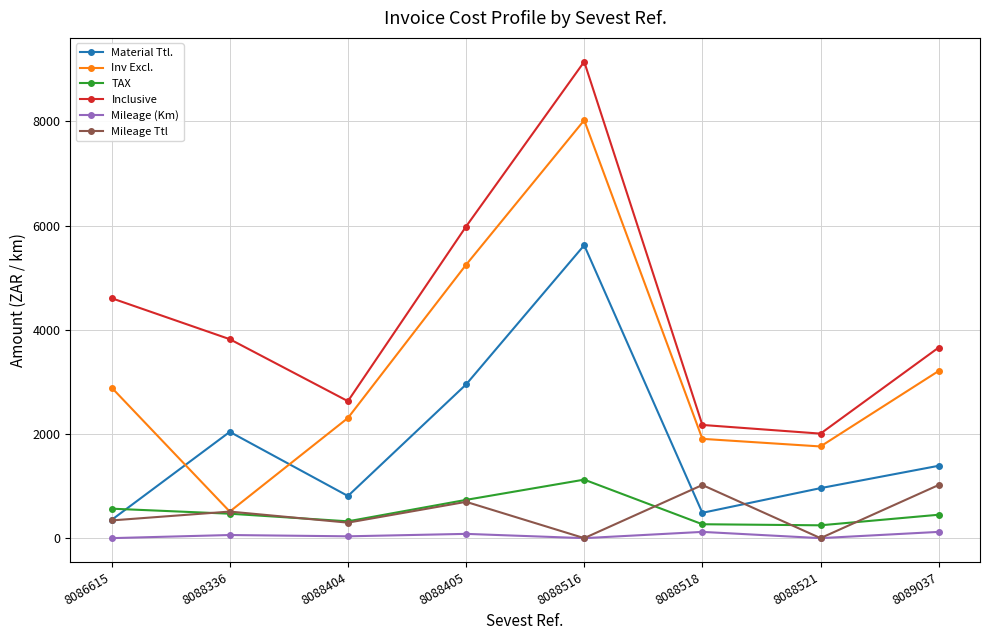

What are all the series names shown in the legend?

Material Ttl., Inv Excl., TAX, Inclusive, Mileage (Km), Mileage Ttl